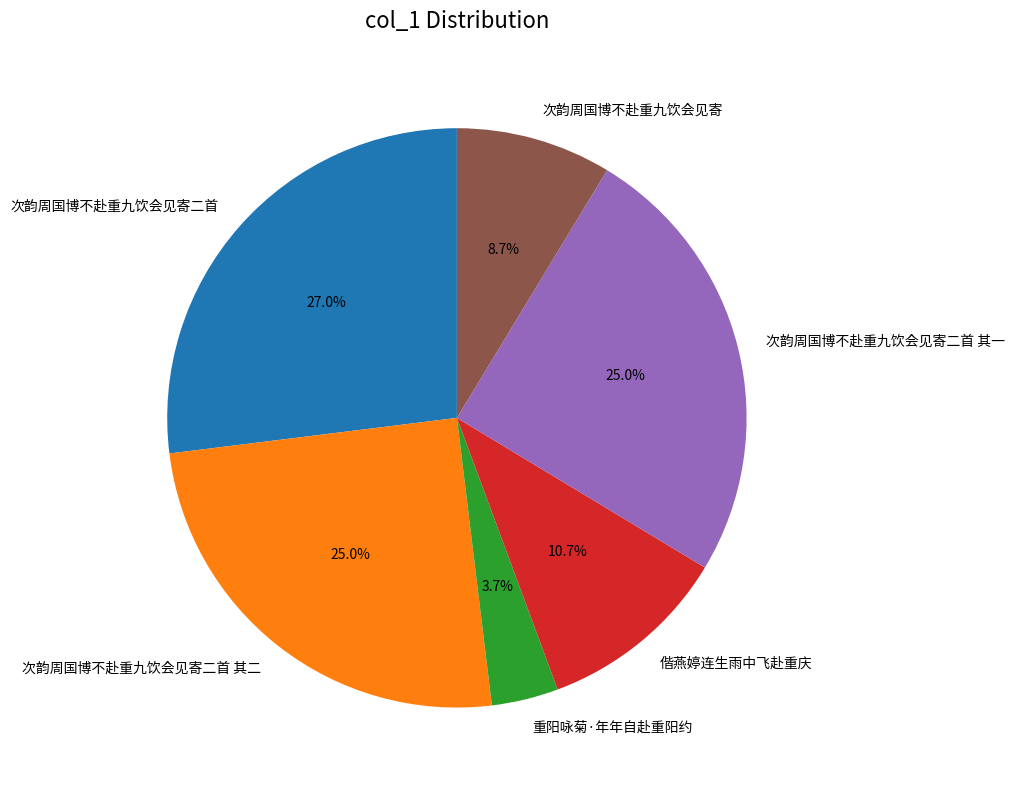

To the nearest percent, what is the difference between the 次韵周国博不赴重九饮会见寄 and 重阳咏菊·年年自赴重阳约 slice percentages?

5%